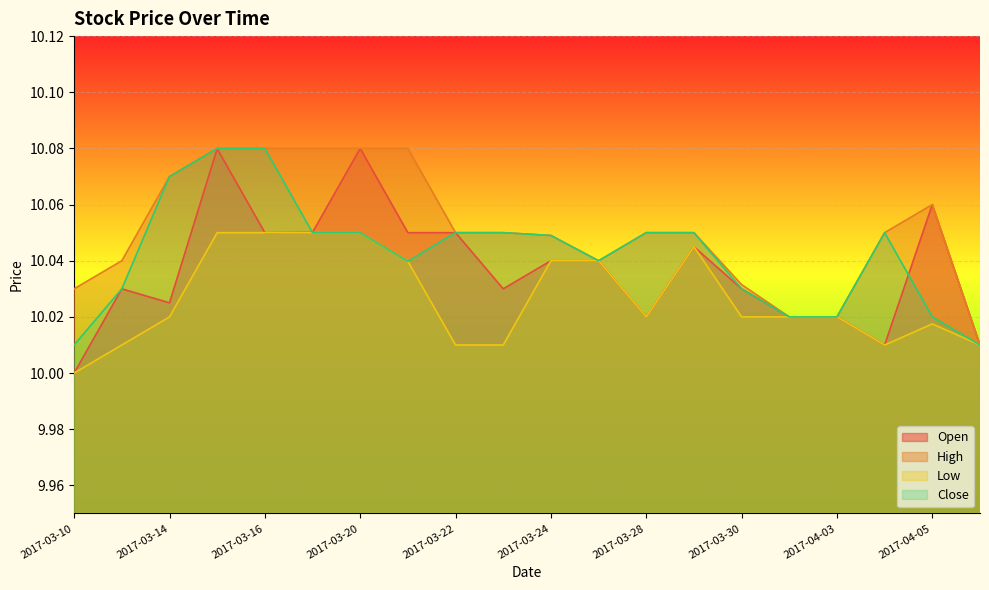

What is the value of the Low point at the 12th from the left?

10.0